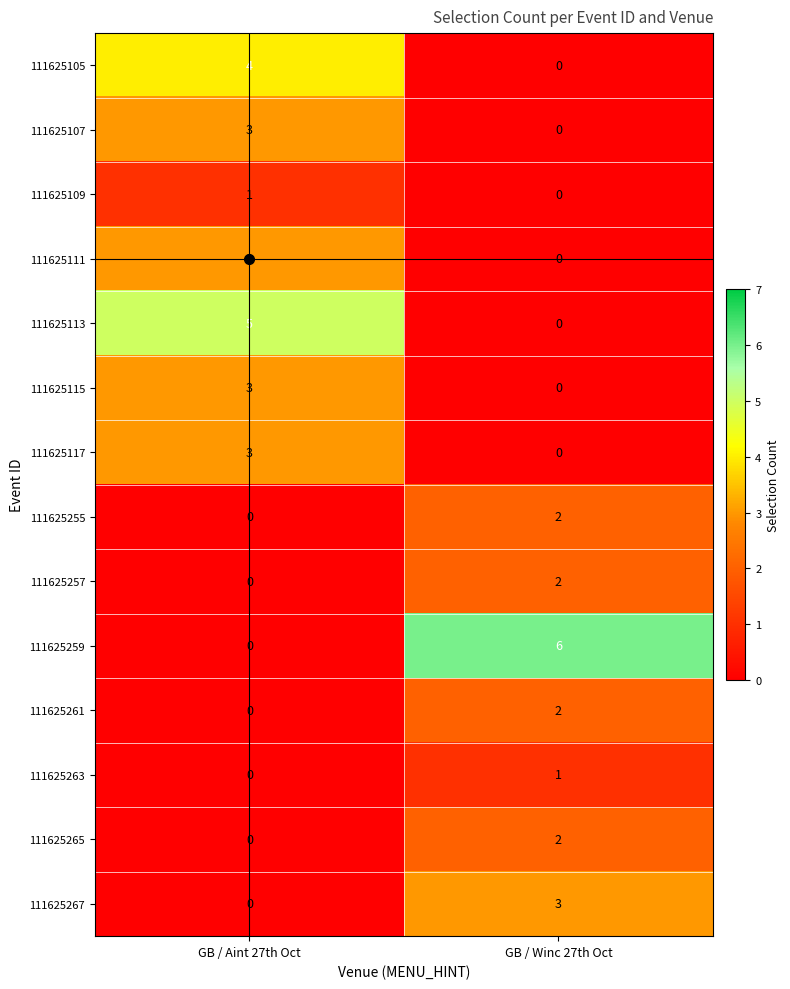

What is the difference between the maximum and minimum values in the 111625113 series?

5